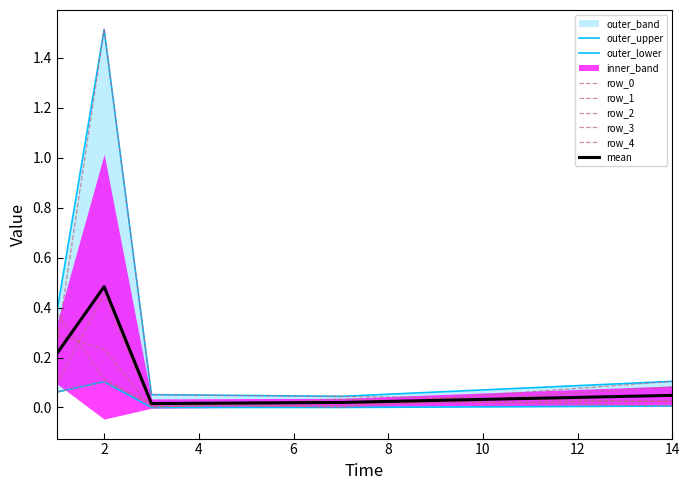

What is the total value across all series at 1?

1.1